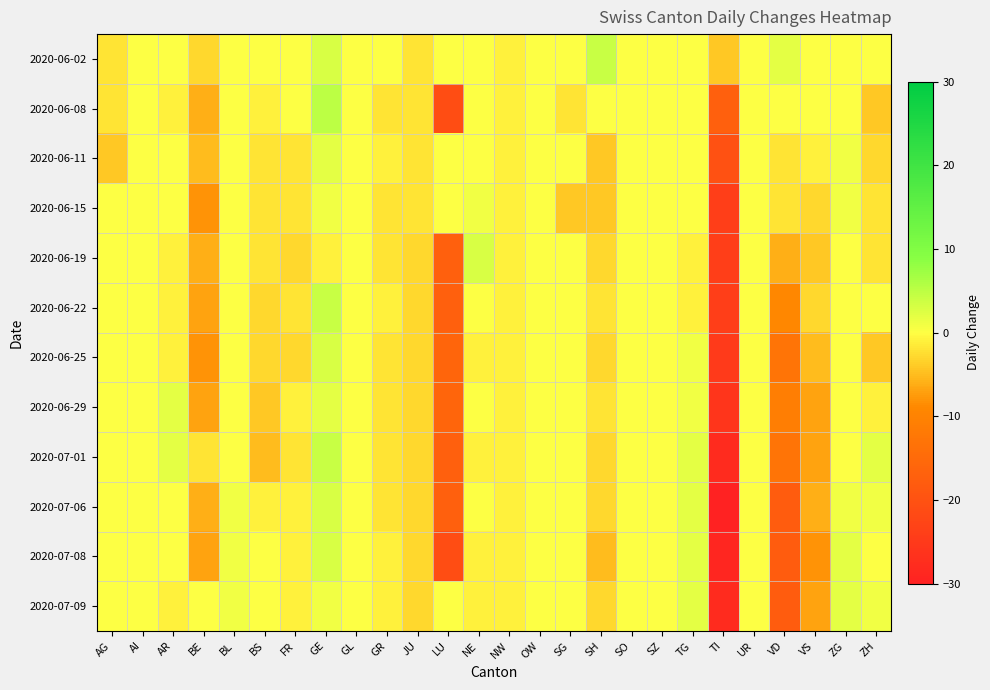

At which category does the chart reach its minimum across all series?

TI